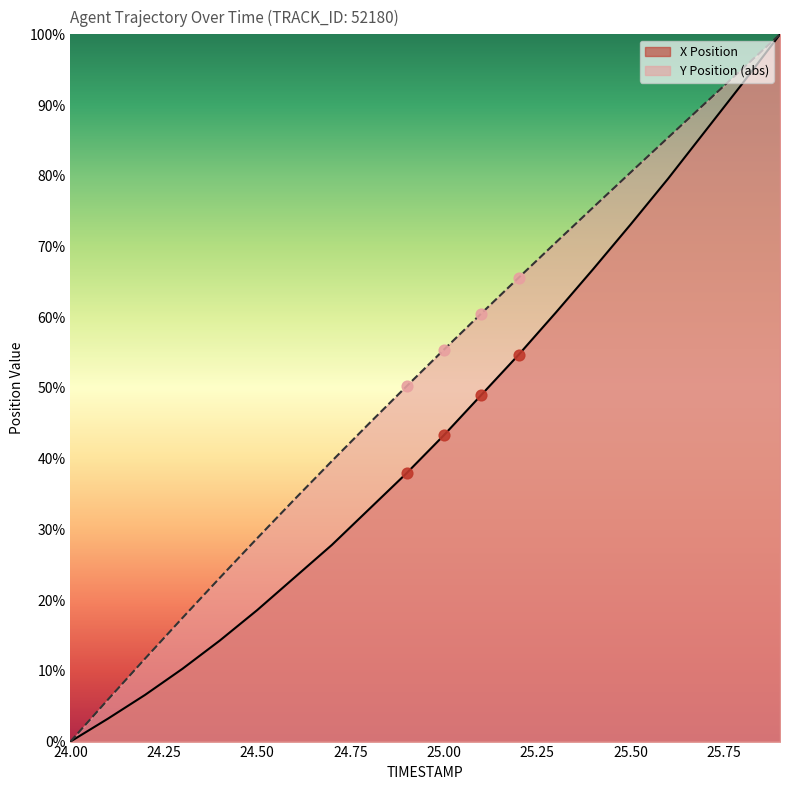

At how many categories does at least one series exceed 26?

15